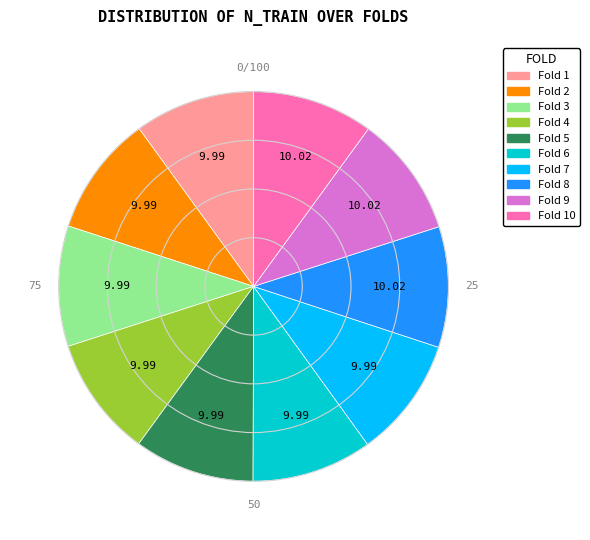

Combined, do Fold 3 and Fold 6 account for over 50%?

No